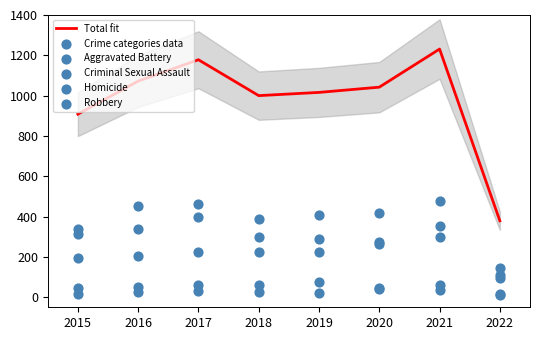

Which series has the largest Y range (max minus min)?

Total fit